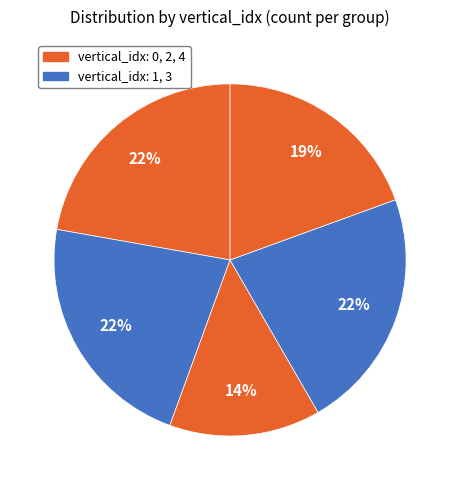

Is there a majority slice in this chart?

No